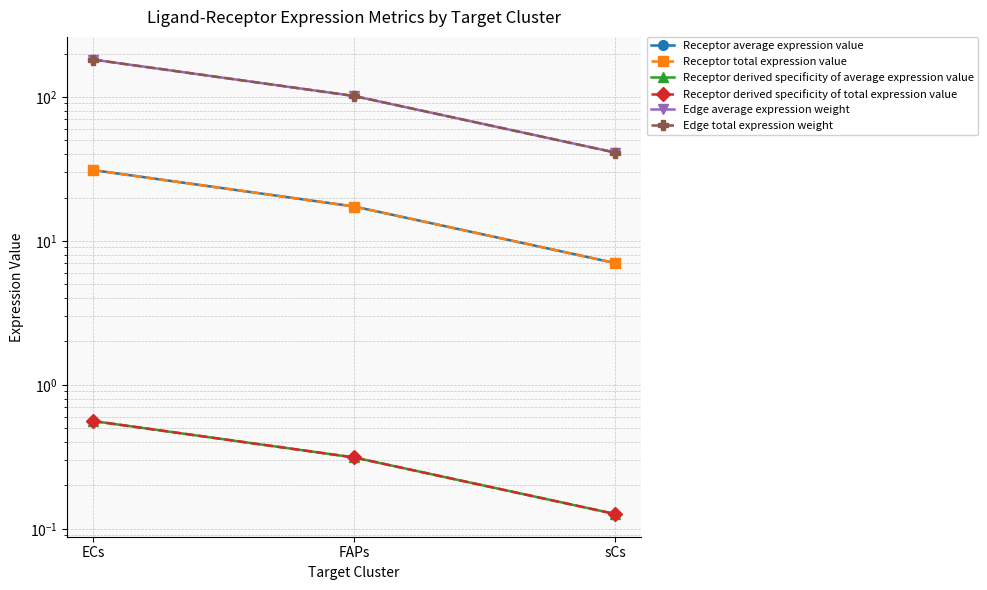

How many values in the Edge average expression weight series exceed 101?

2